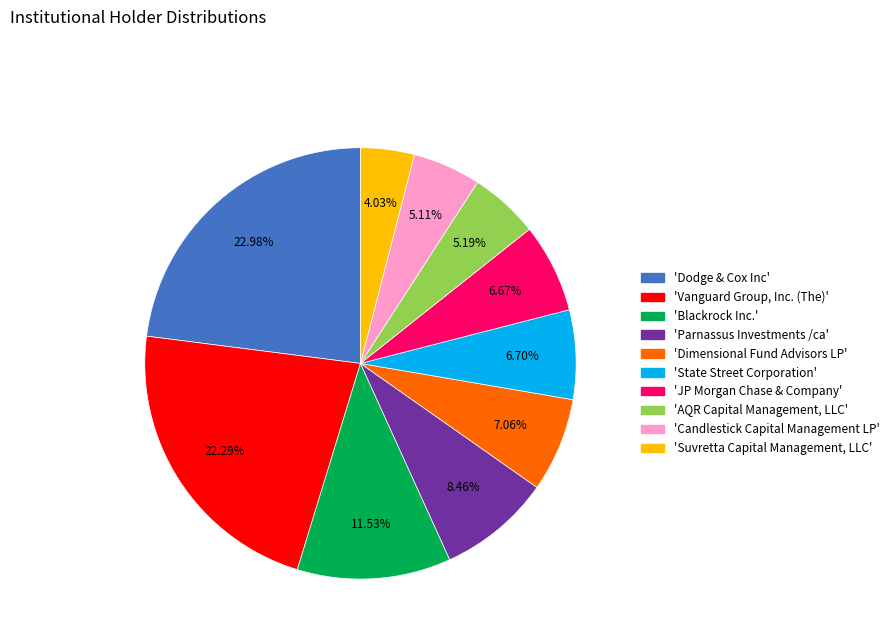

Is there any slice that represents more than half of the pie?

No